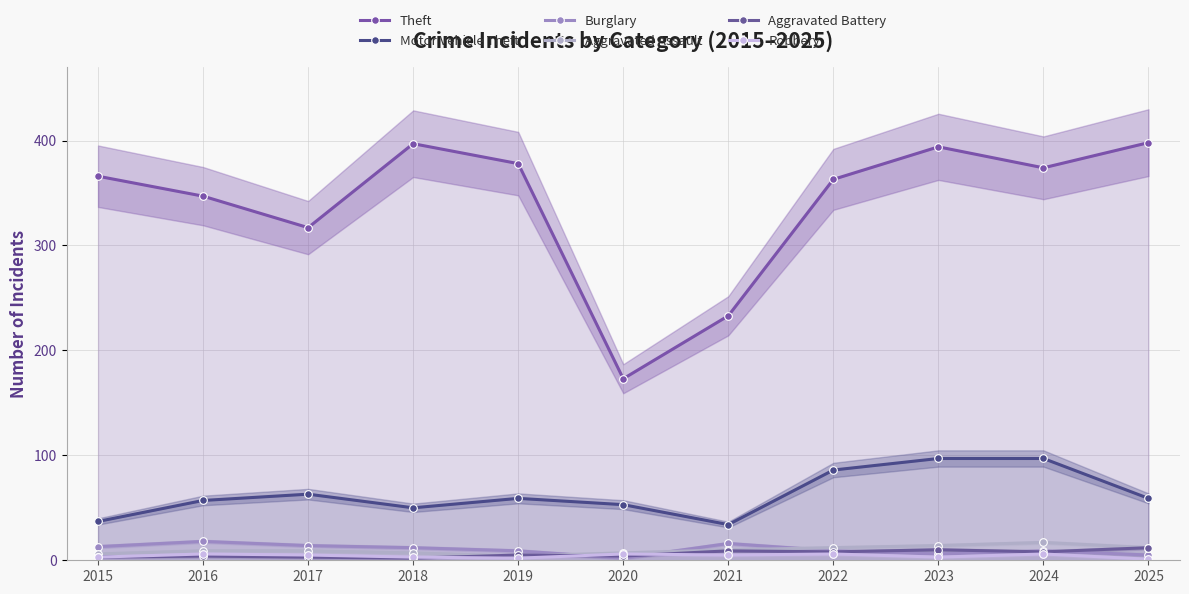

At which category does Aggravated Assault reach its first local peak?

2024